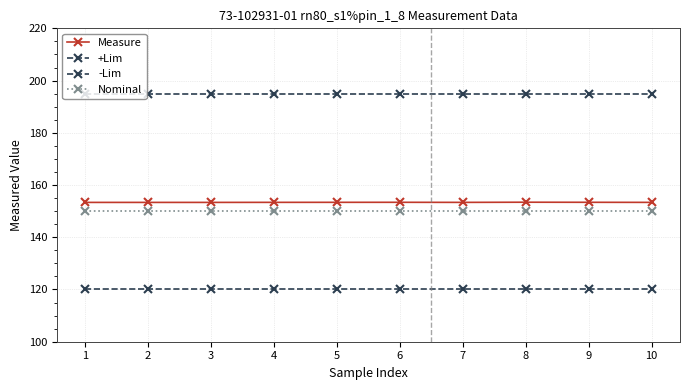

How many data points does each series have?

10